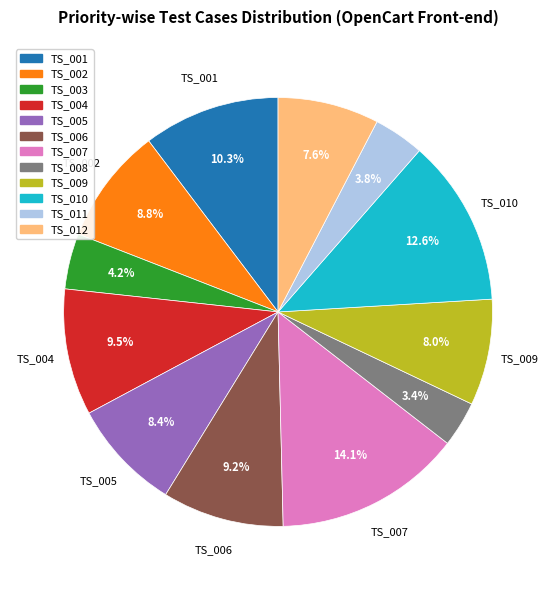

To the nearest percent, what is the difference between the TS_001 and TS_006 slice percentages?

1%